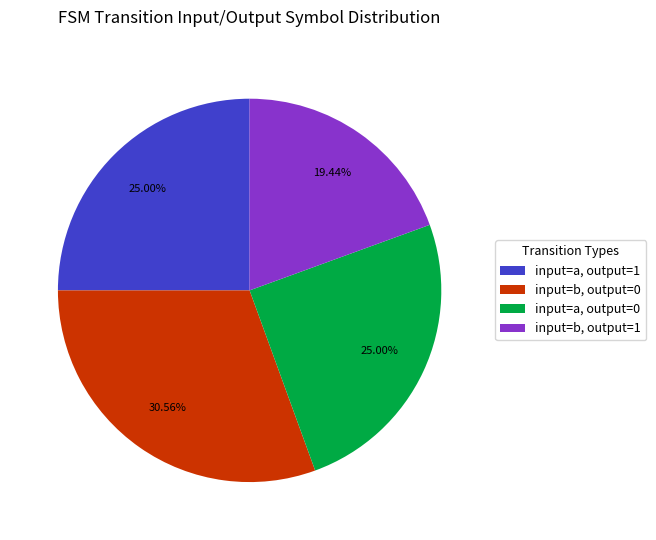

Approximately how many times larger is the value at input=b, output=1 compared to input=a, output=1?

0.8